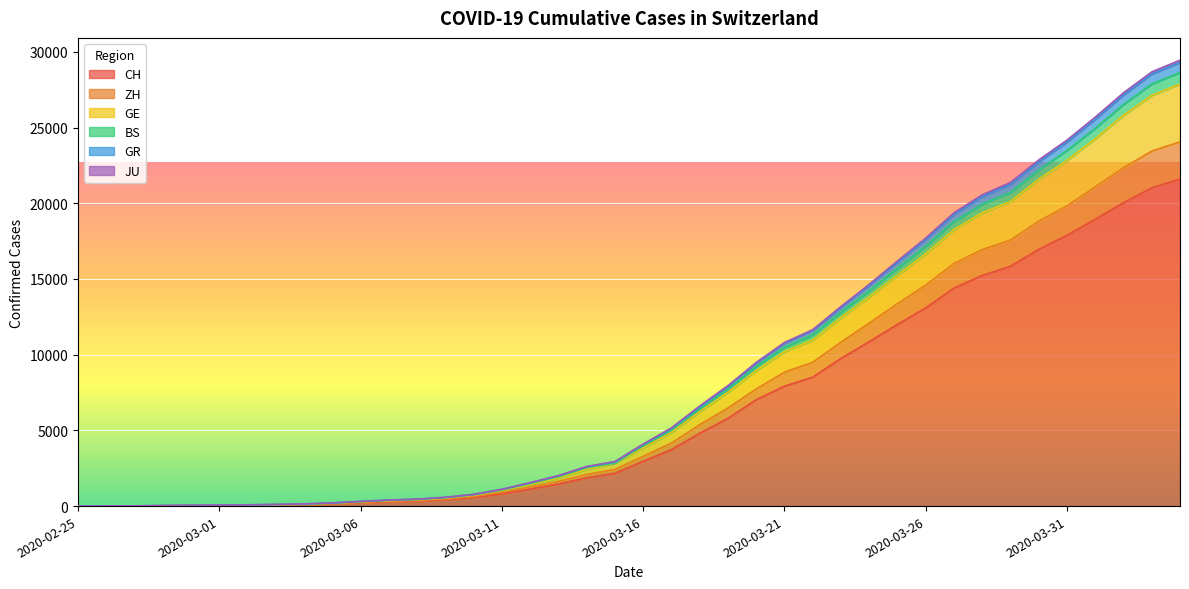

What position from the right is 2020-04-01?

4